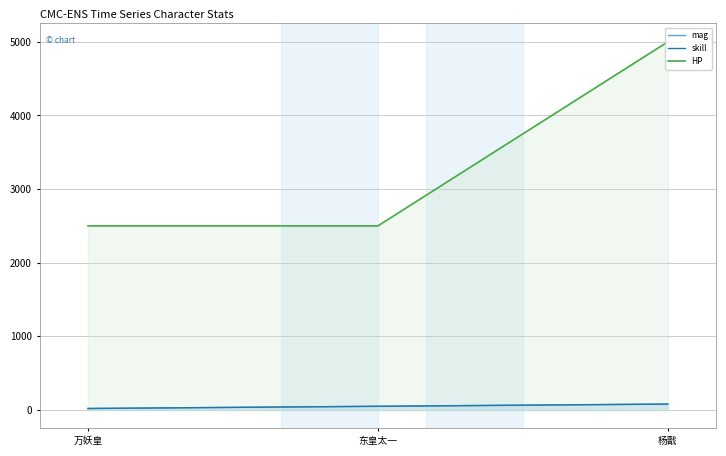

What is the spread (max minus min) of values at 万妖皇?

2480